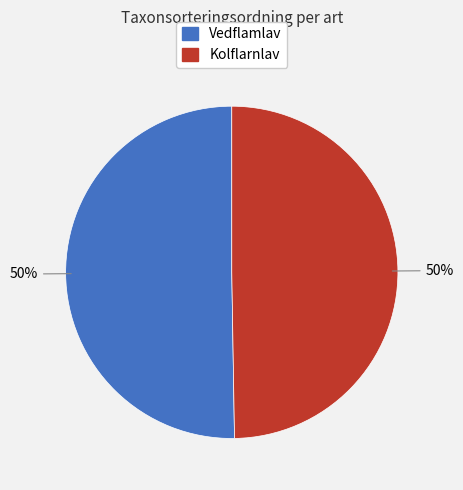

Is the sum of Kolflarnlav and Vedflamlav greater than half?

Yes